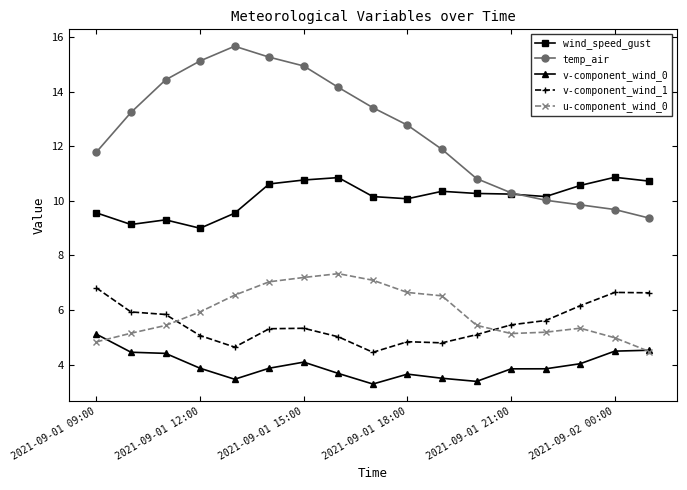

What is the value of the wind_speed_gust point at the 6th from the left?

10.6